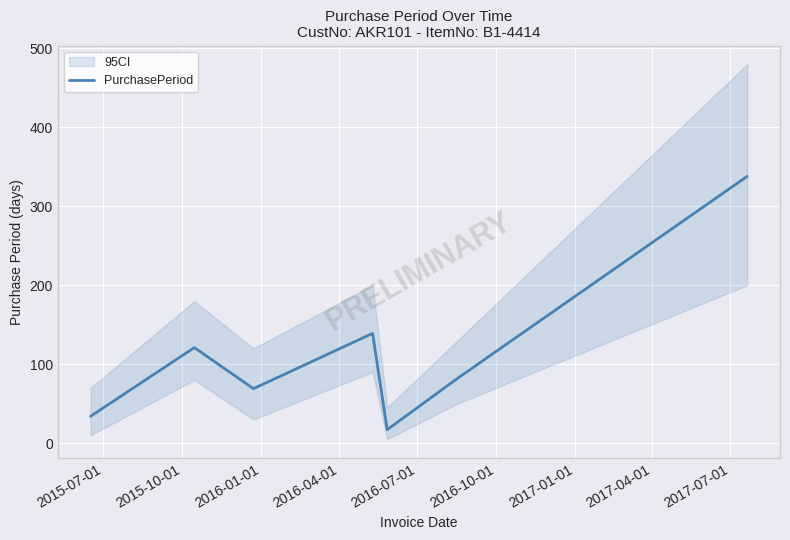

Where does the data first go above 82?

2015-10-01